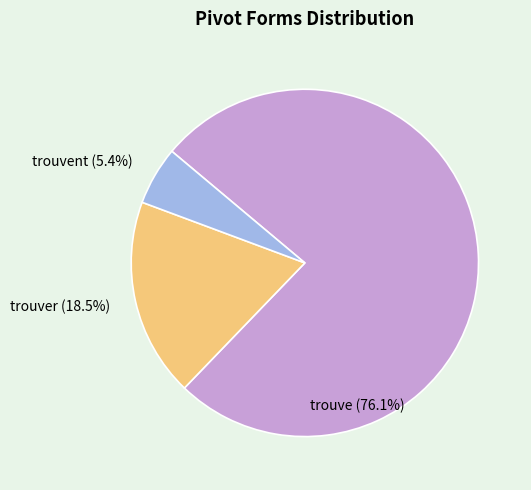

What portion of the pie excludes trouver (18.5%)?

81.5%